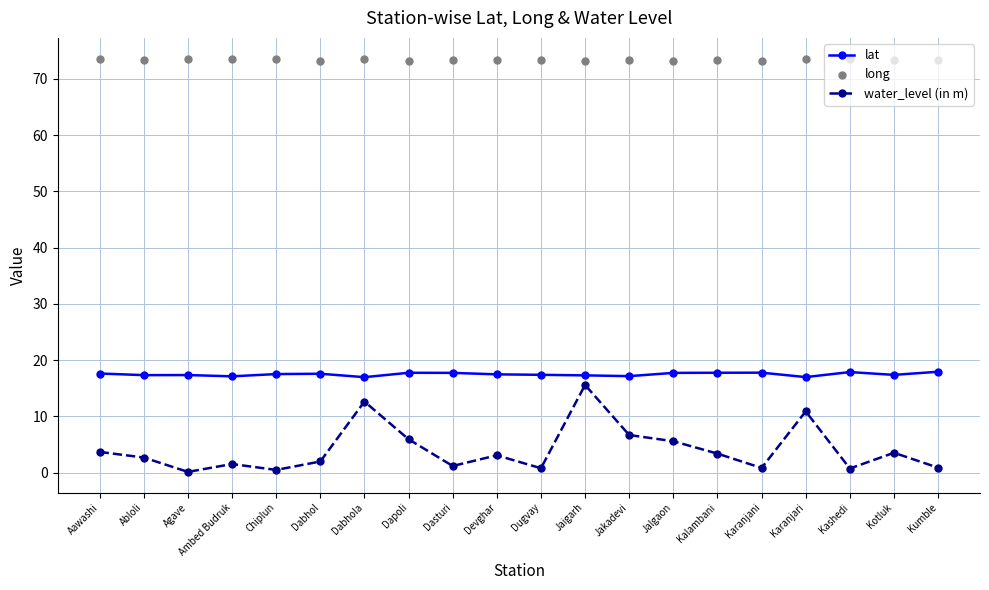

At which category is the sum across all series the highest?

Jaigarh